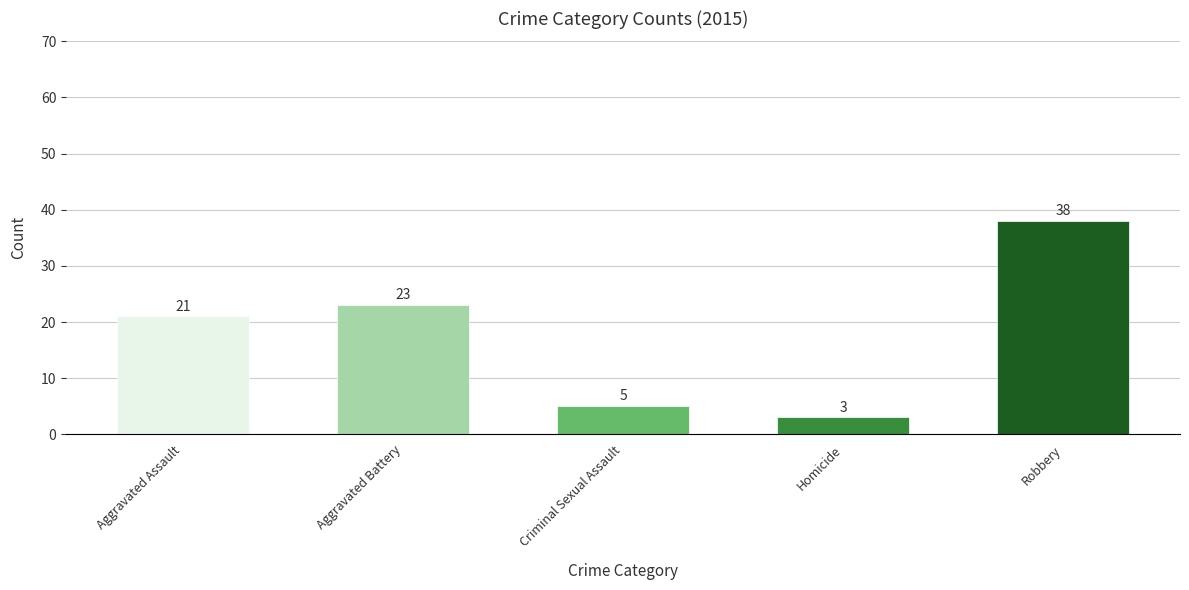

Are the bars horizontal?

No